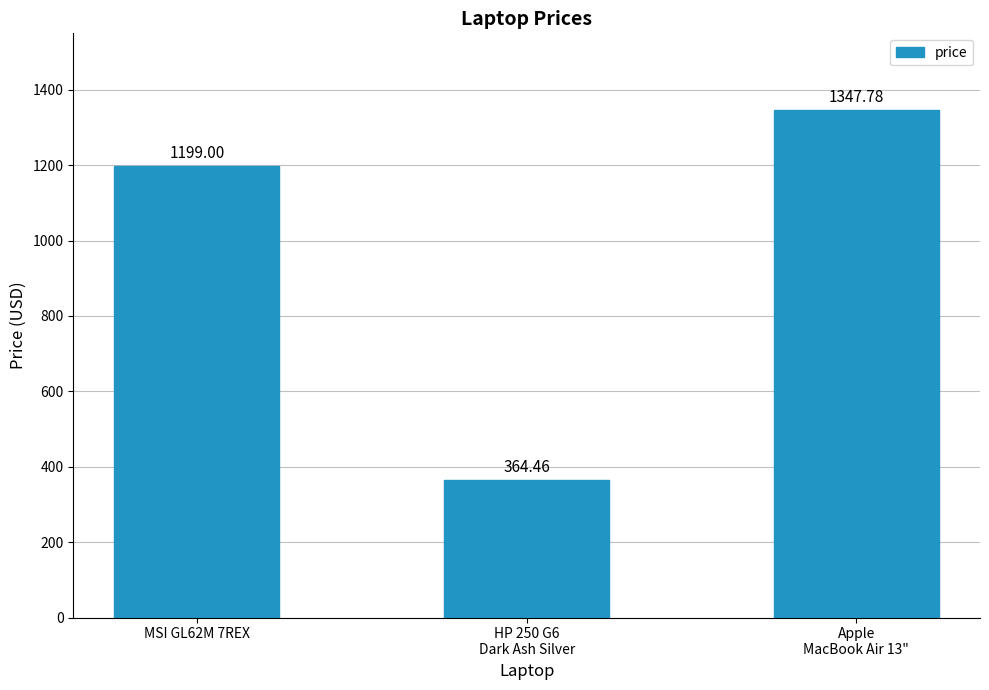

The chart shows a value of 364.5 at HP 250 G6
Dark Ash Silver. True or false?

True